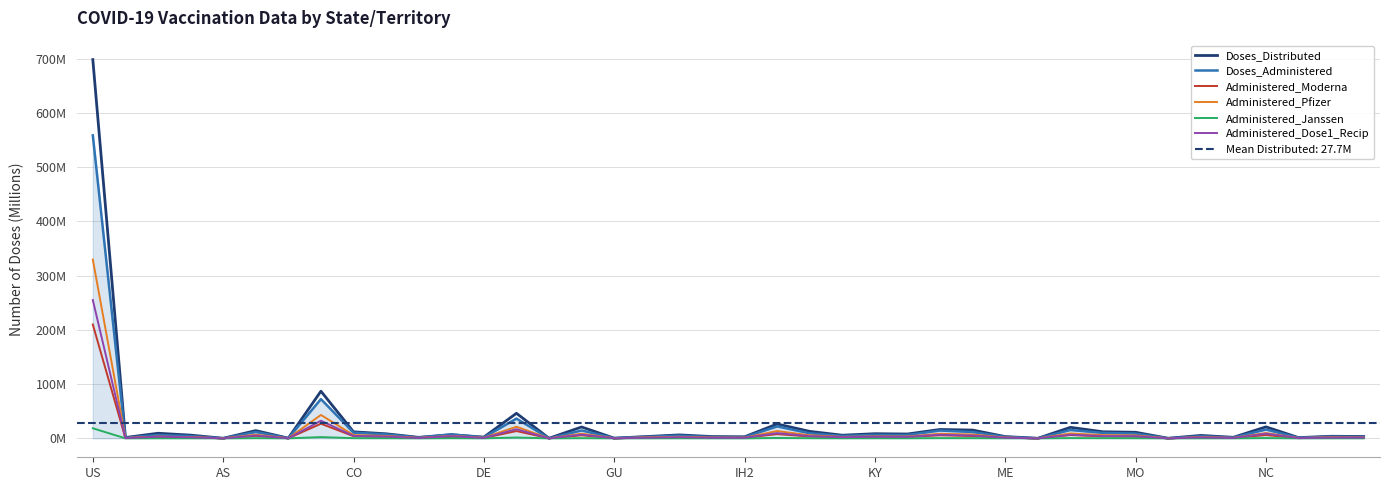

True or false: Administered_Janssen and Doses_Distributed intersect in this chart.

False